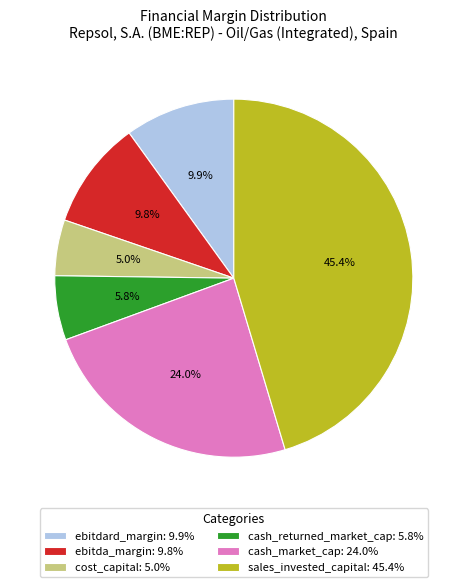

To the nearest percent, what percentage of the pie is sales_invested_capital?

45%